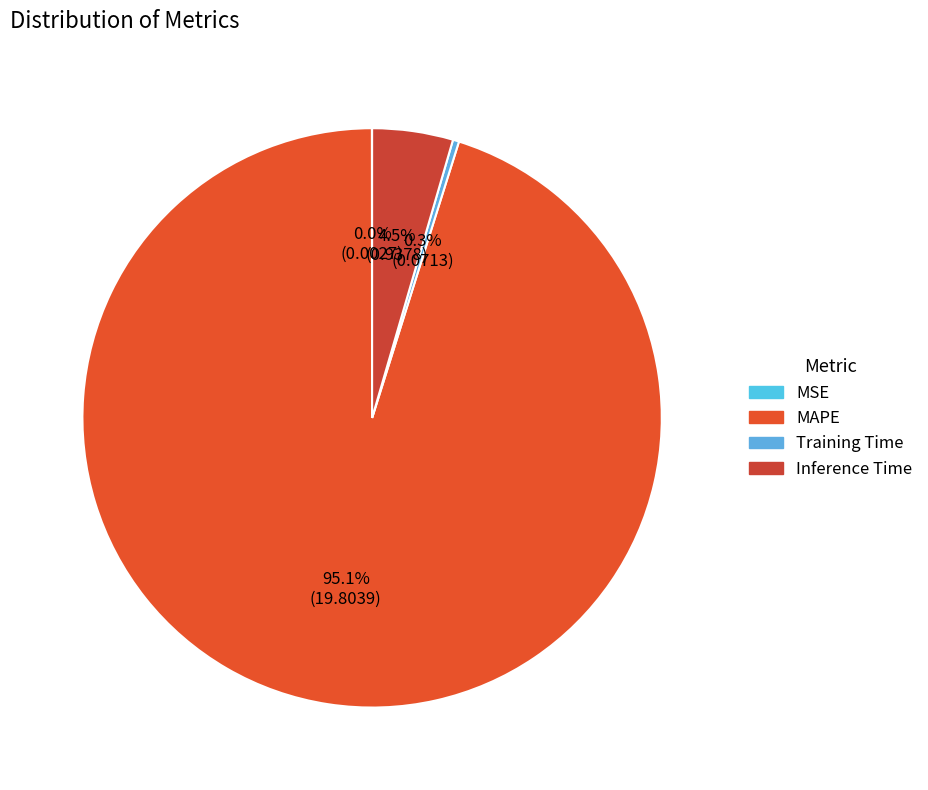

To the nearest percent, what is the difference between the largest and smallest slice percentages?

95%